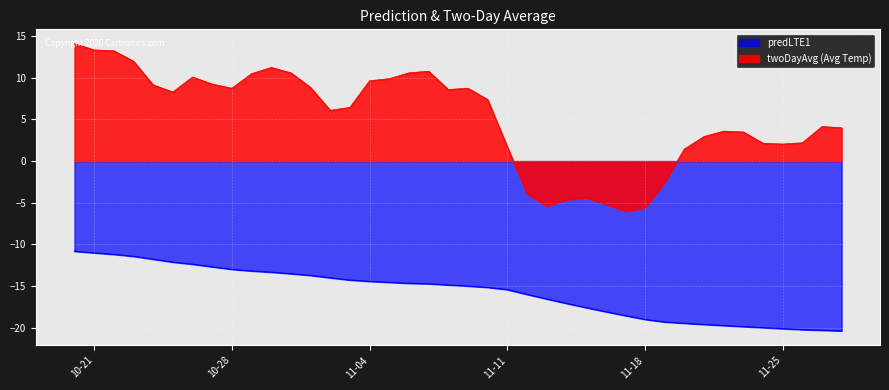

Does the chart display data point markers on the line(s)?

No